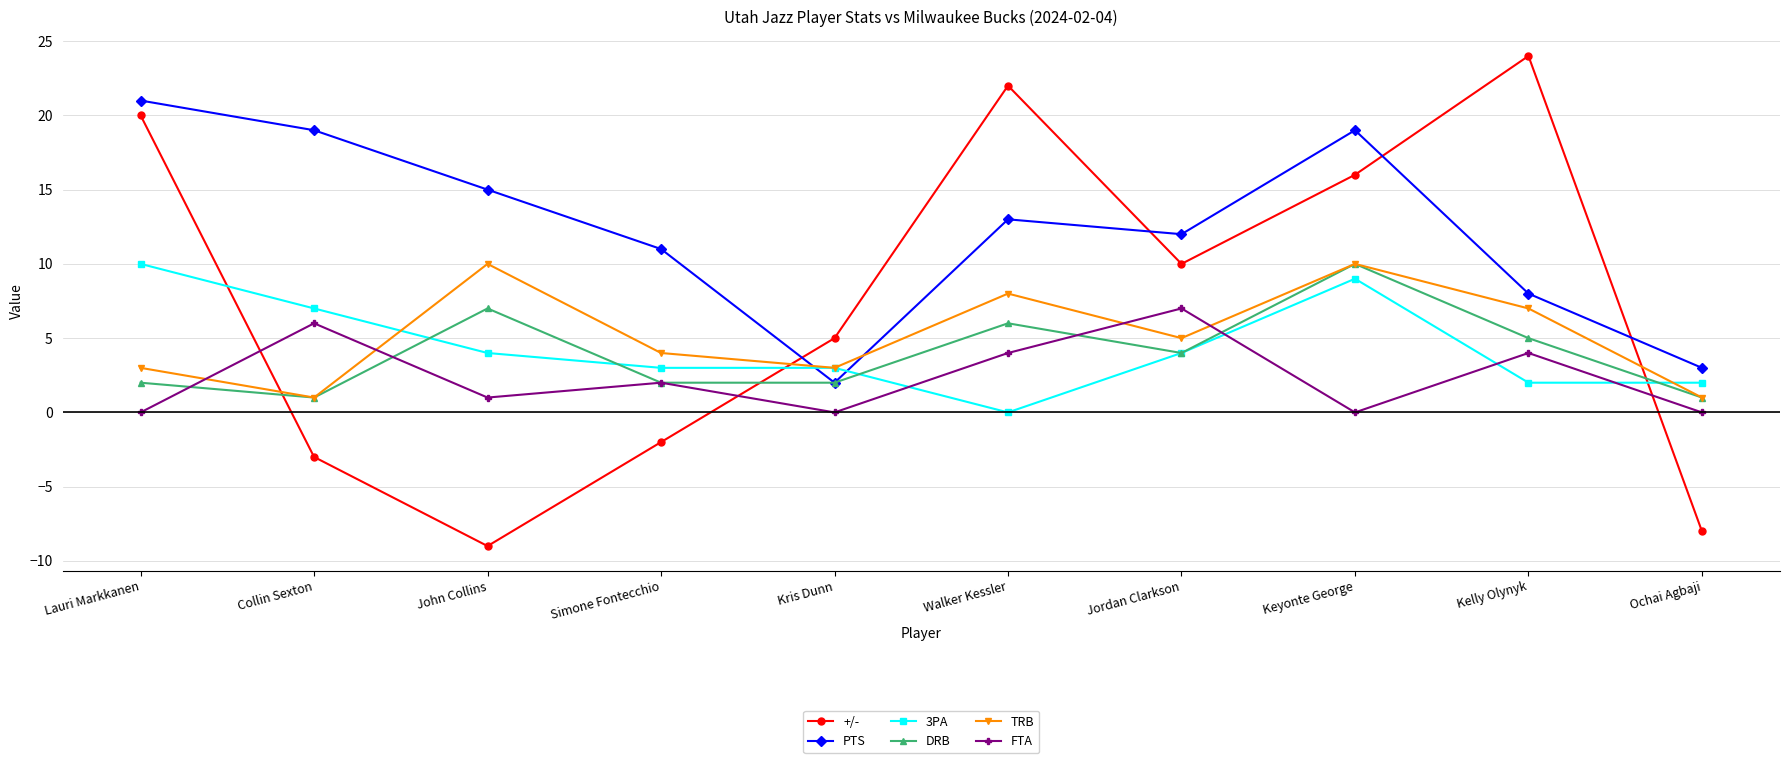

What position from the right is Keyonte George?

3